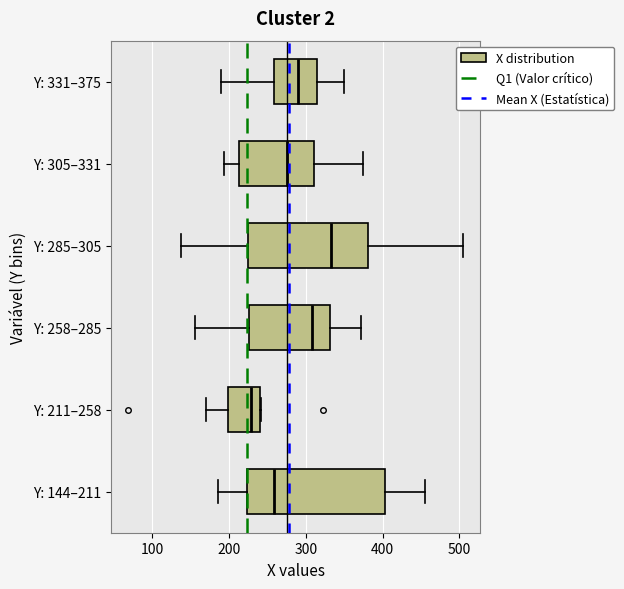

Which box has the furthest to the right median line?

Y: 285–305